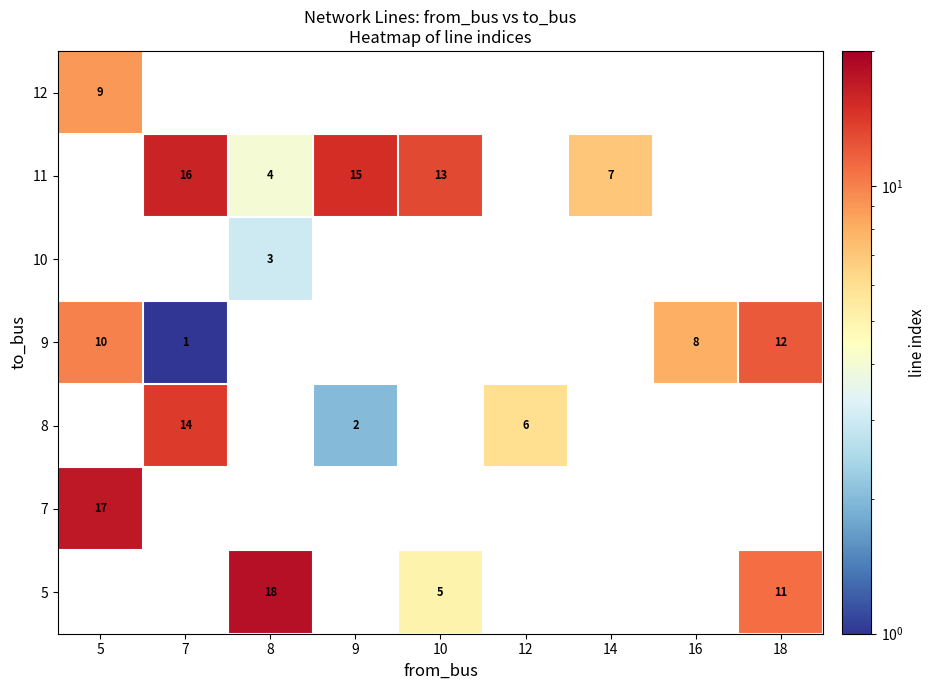

What is the smallest value displayed?

1.0